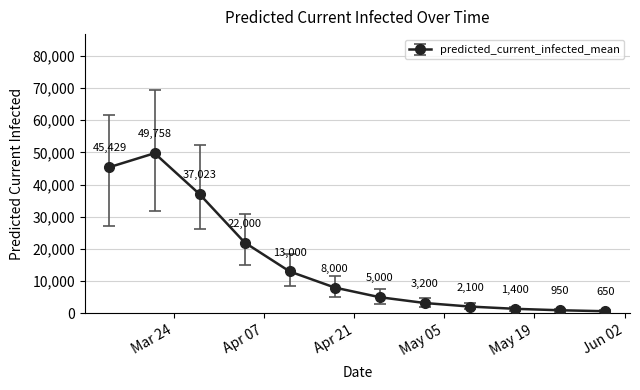

What is the value of the 12th point from the left?

650